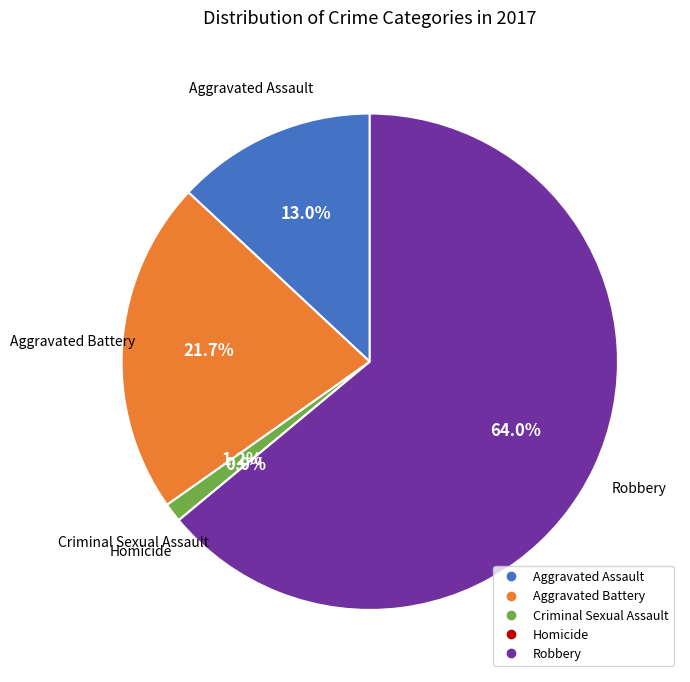

Is it true that Aggravated Battery is 22% of the pie?

True